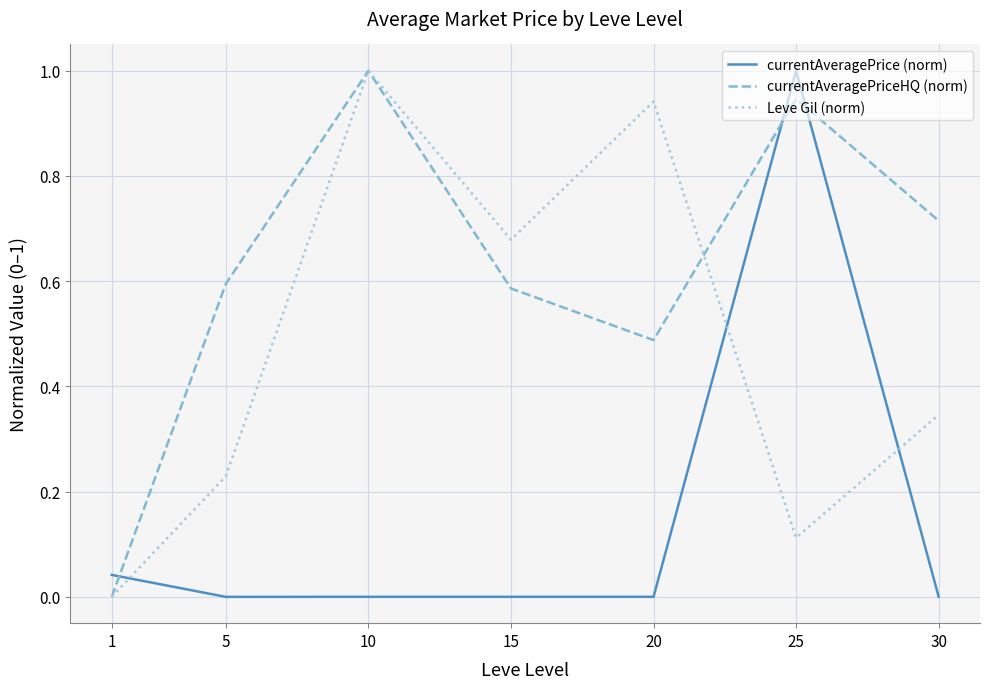

How many lines are shown in the chart?

3